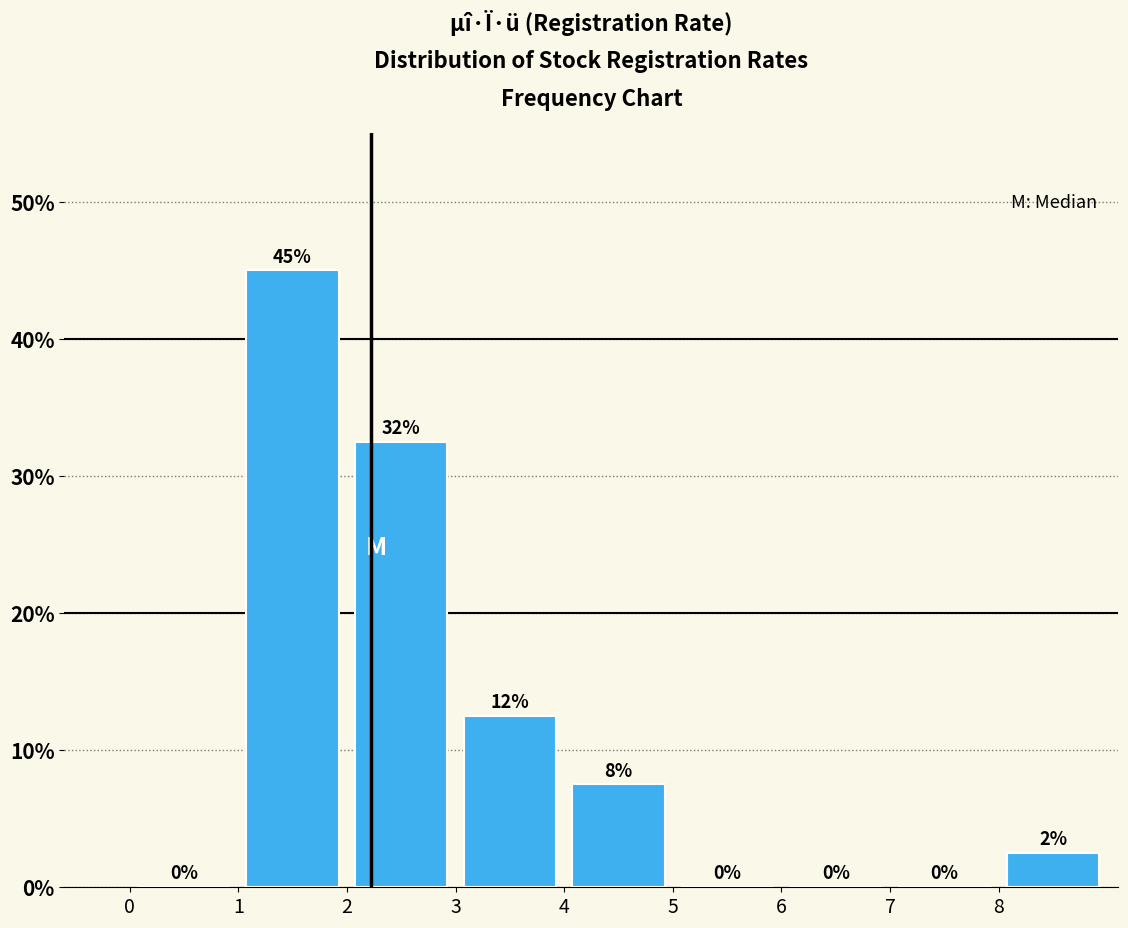

Which range on the x-axis has the tallest bar?

1 to 2